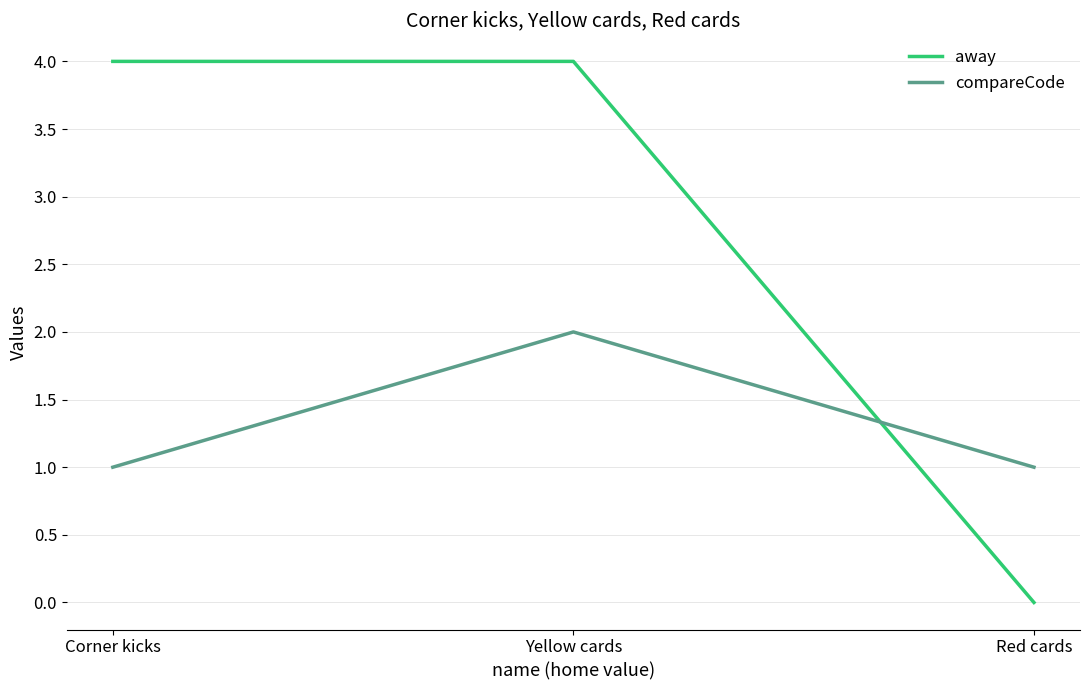

Is it true that compareCode equals 3 at Yellow cards?

False